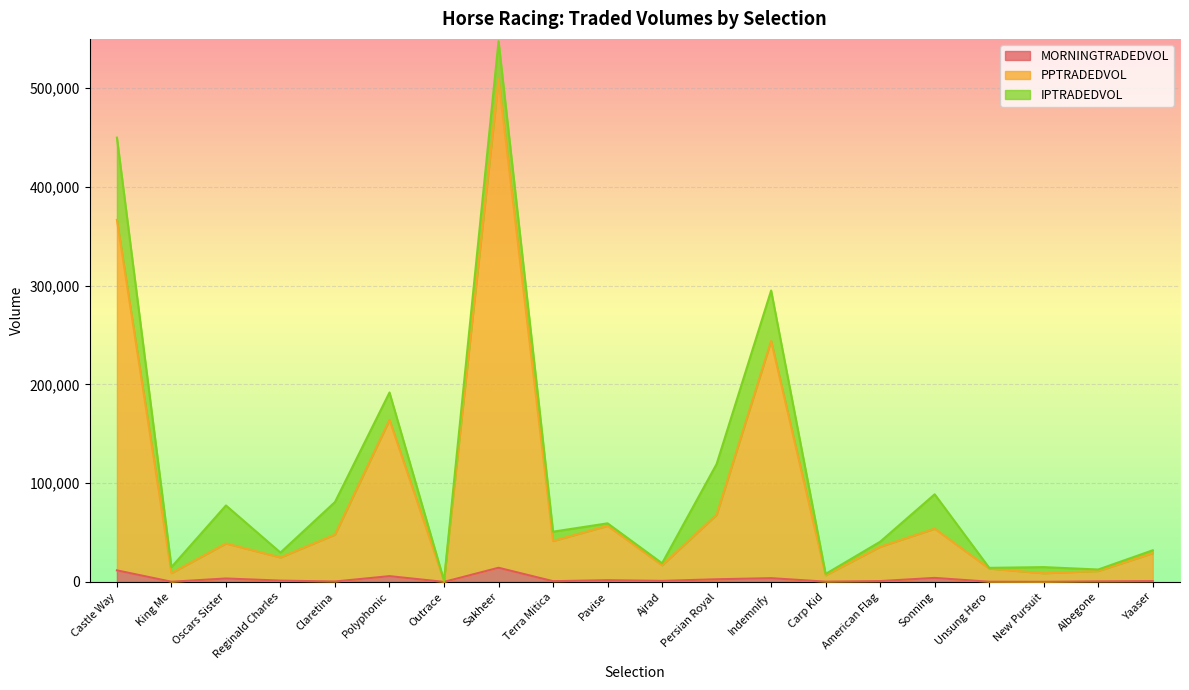

What are all the series names shown in the legend?

MORNINGTRADEDVOL, PPTRADEDVOL, IPTRADEDVOL